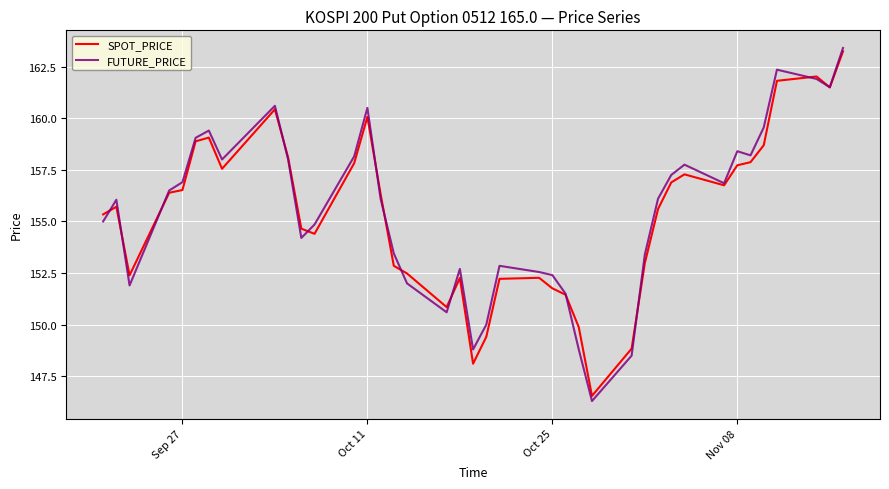

Which series has the widest spread of values?

FUTURE_PRICE